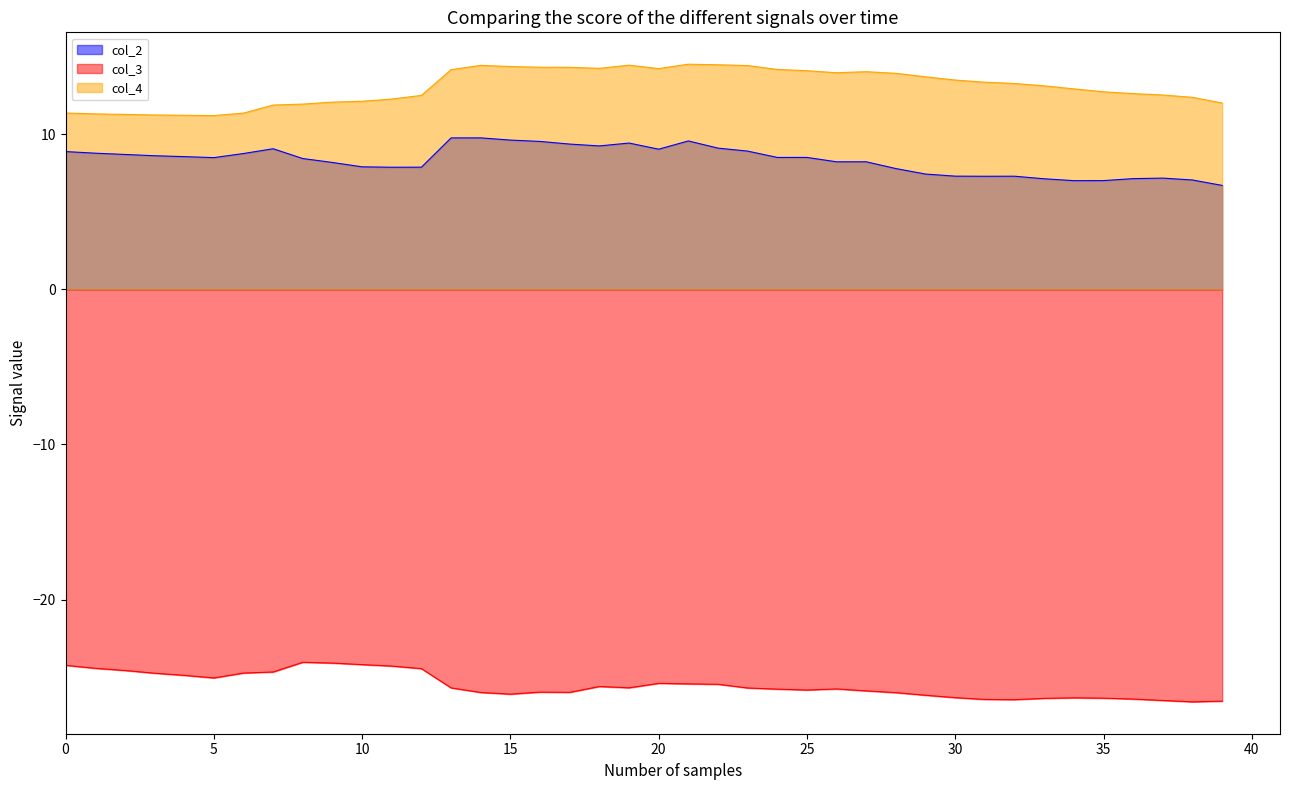

How many interior local valleys does the col_3 series have?

7